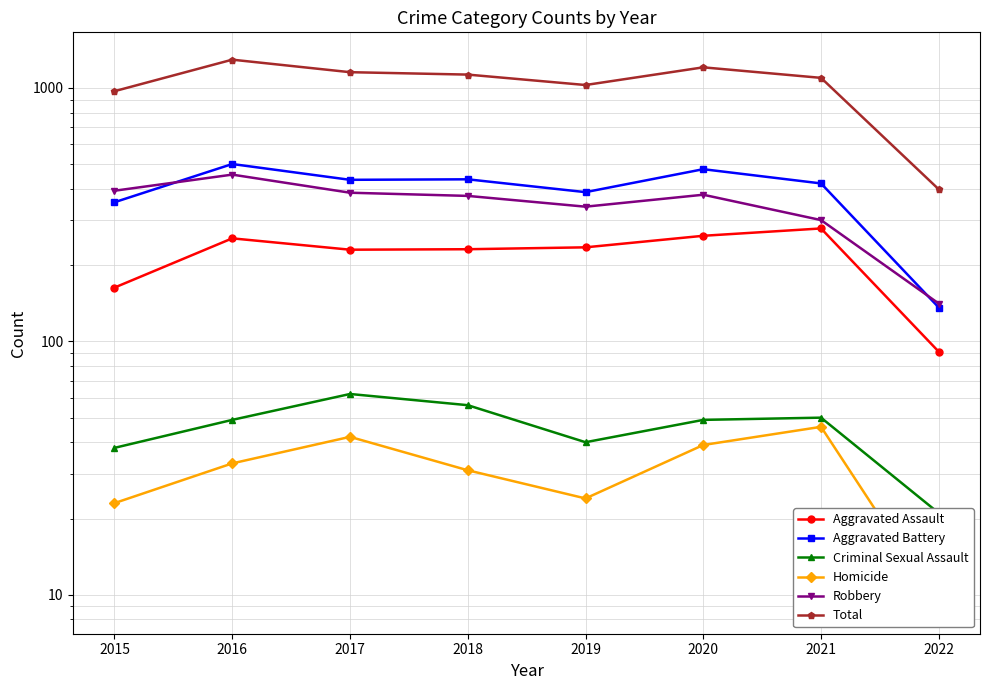

Reading left to right, extract all data points from this chart.

Aggravated Assault: 2015=163	2016=255	2017=230	2018=231	2019=235	2020=261	2021=279	2022=91
Aggravated Battery: 2015=354	2016=501	2017=434	2018=436	2019=388	2020=478	2021=420	2022=136
Criminal Sexual Assault: 2015=38	2016=49	2017=62	2018=56	2019=40	2020=49	2021=50	2022=21
Homicide: 2015=23	2016=33	2017=42	2018=31	2019=24	2020=39	2021=46	2022=9
Robbery: 2015=393	2016=455	2017=386	2018=375	2019=340	2020=379	2021=301	2022=141
Total: 2015=971	2016=1293	2017=1154	2018=1129	2019=1027	2020=1206	2021=1096	2022=398